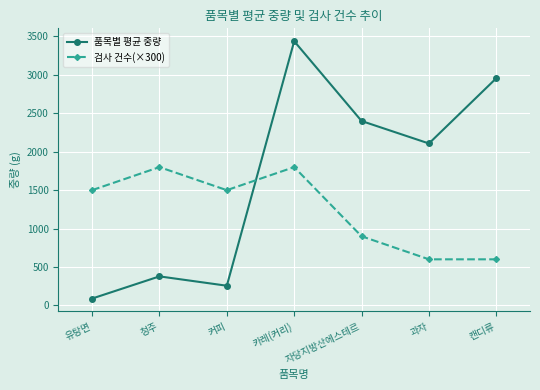

Is the value of 품목별 평균 중량 at 청주 greater than the value of 검사 건수(×300) at 커피?

No